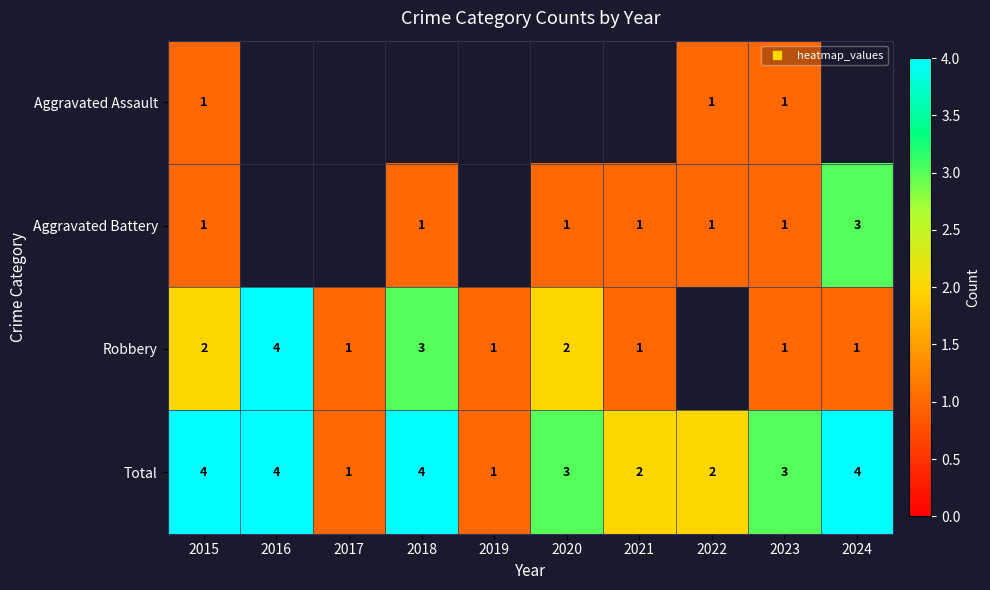

List the labels in order of Robbery value, smallest first.

2017, 2019, 2021, 2023, 2024, 2015, 2020, 2018, 2016, 2022